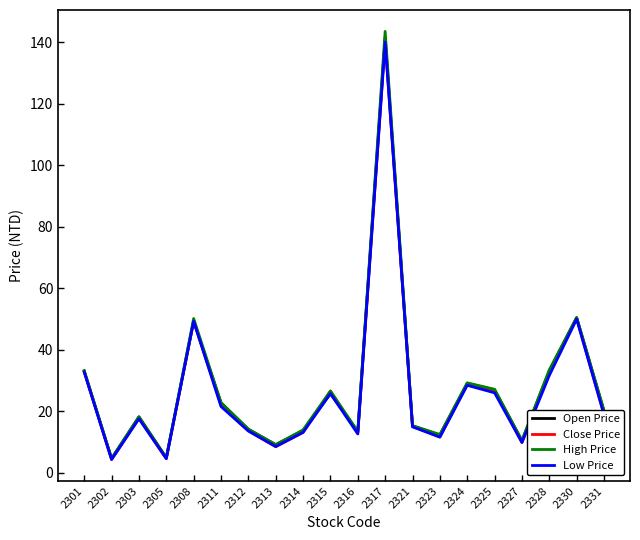

Where is the first local minimum for Close Price?

2302